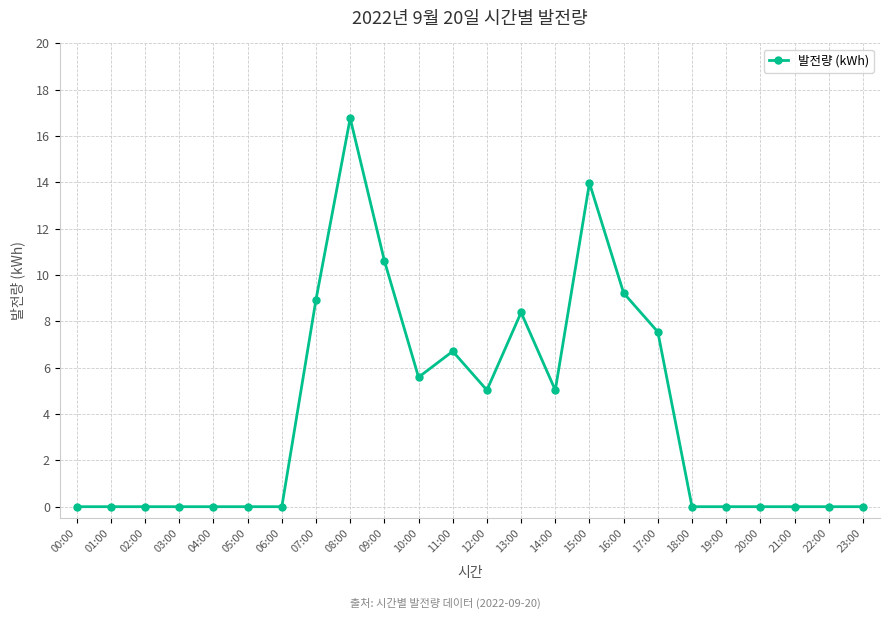

Reading left to right, extract all data points from this chart.

0.0	0.0	0.0	0.0	0.0	0.0	0.0	8.9	16.8	10.6	5.6	6.7	5.0	8.4	5.0	14.0	9.2	7.5	0.0	0.0	0.0	0.0	0.0	0.0